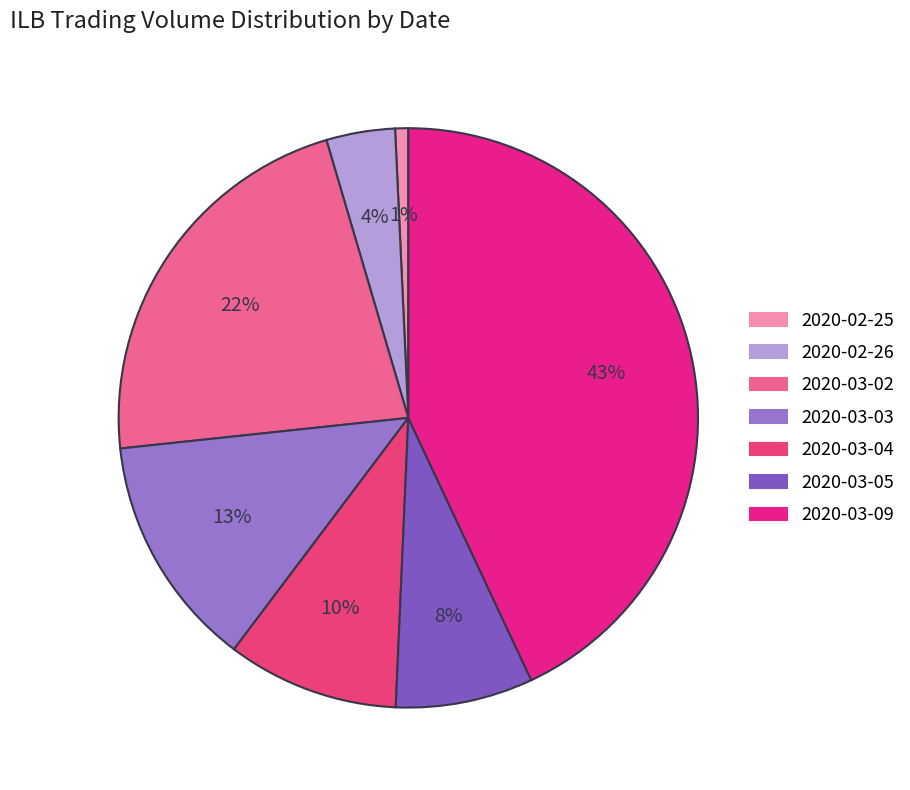

How many slices are in this pie chart?

7